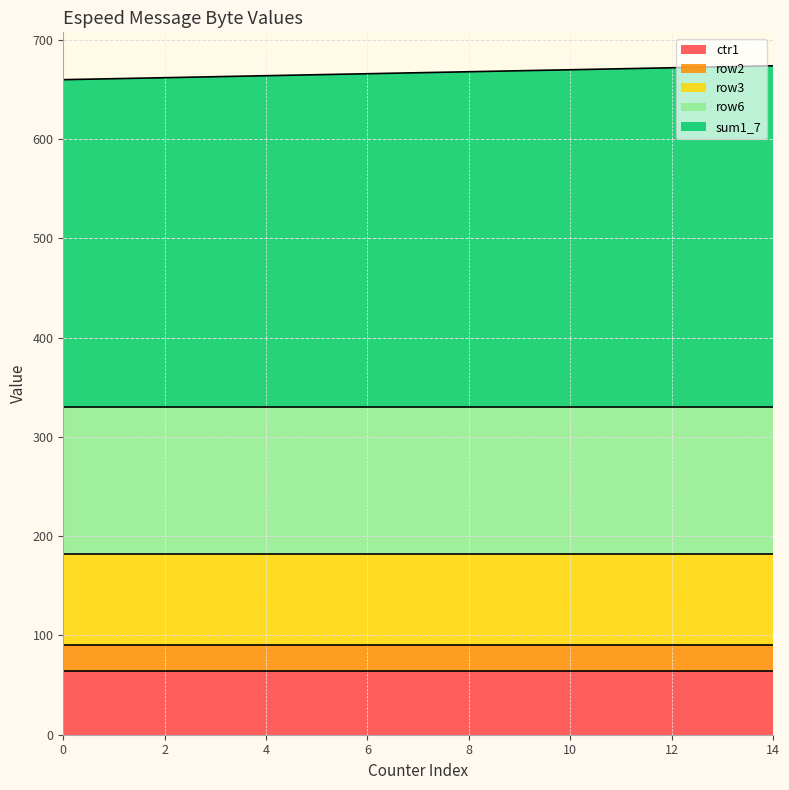

What is the smallest value displayed?

26